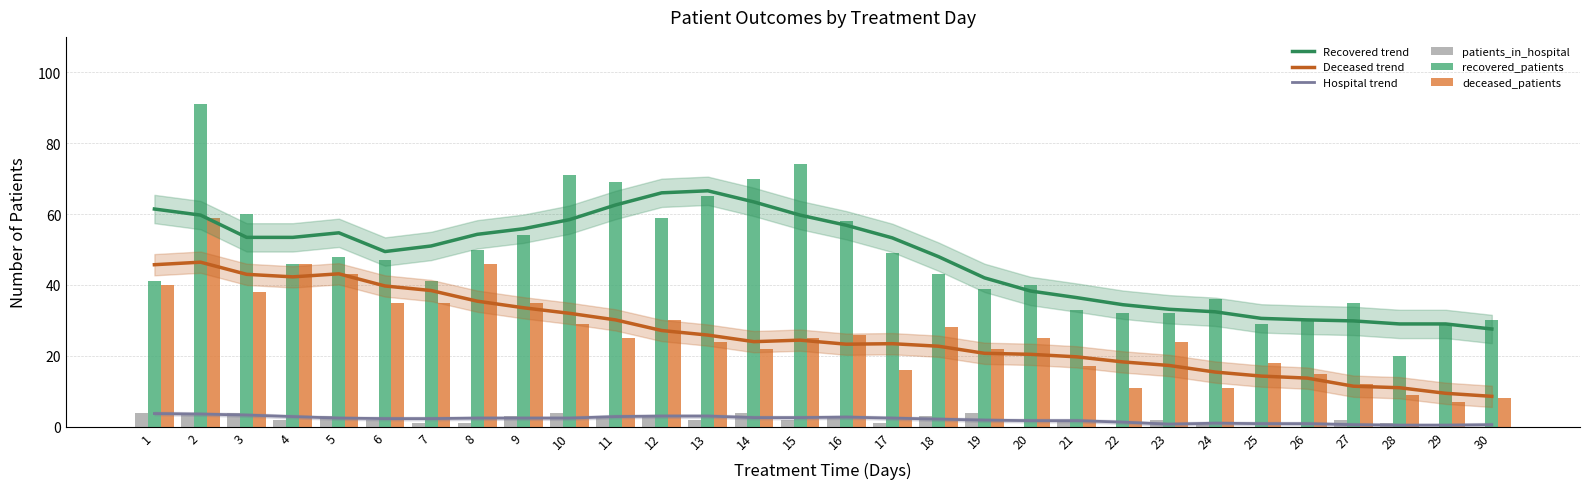

Rank the categories by deceased_patients value from lowest to highest.

29, 30, 28, 22, 24, 27, 26, 17, 21, 25, 14, 19, 13, 23, 11, 15, 20, 16, 18, 10, 12, 6, 7, 9, 3, 1, 5, 4, 8, 2